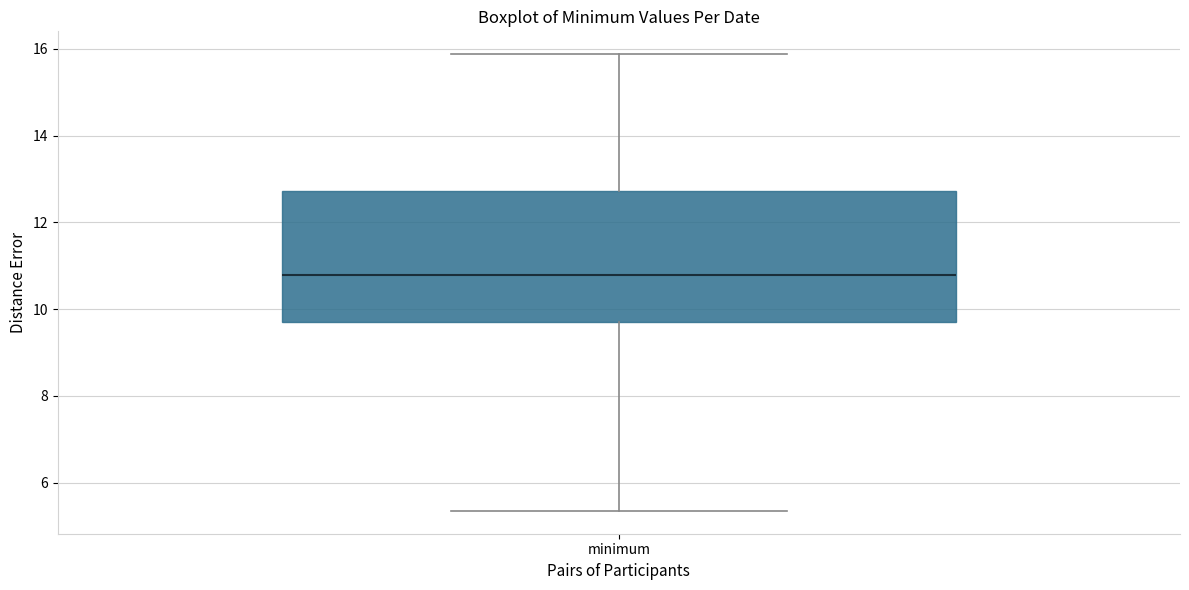

Transcribe this box plot: give where the median line is, the range the box spans, and where the two whiskers end, as read against the y-axis. The values are not printed on the chart, so give them approximately, as read against the axis.

median 10.8, box 9.6 to 12.8, whiskers 5.4 to 15.8